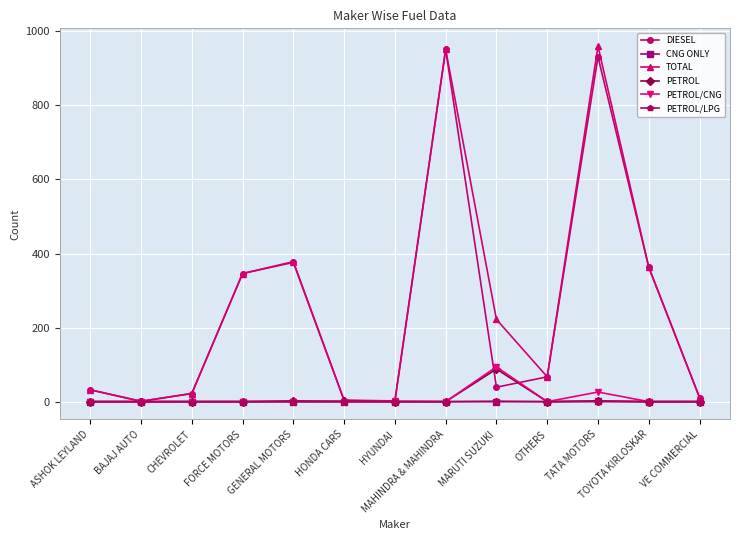

Between BAJAJ AUTO and MARUTI SUZUKI, which series saw the biggest shift?

TOTAL